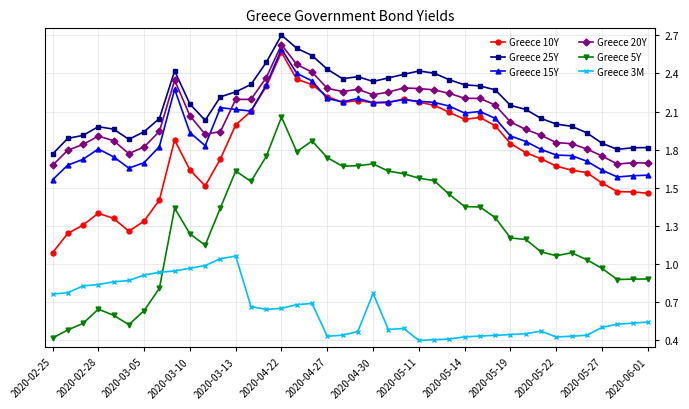

What are all the series names shown in the legend?

Greece 10Y, Greece 25Y, Greece 15Y, Greece 20Y, Greece 5Y, Greece 3M